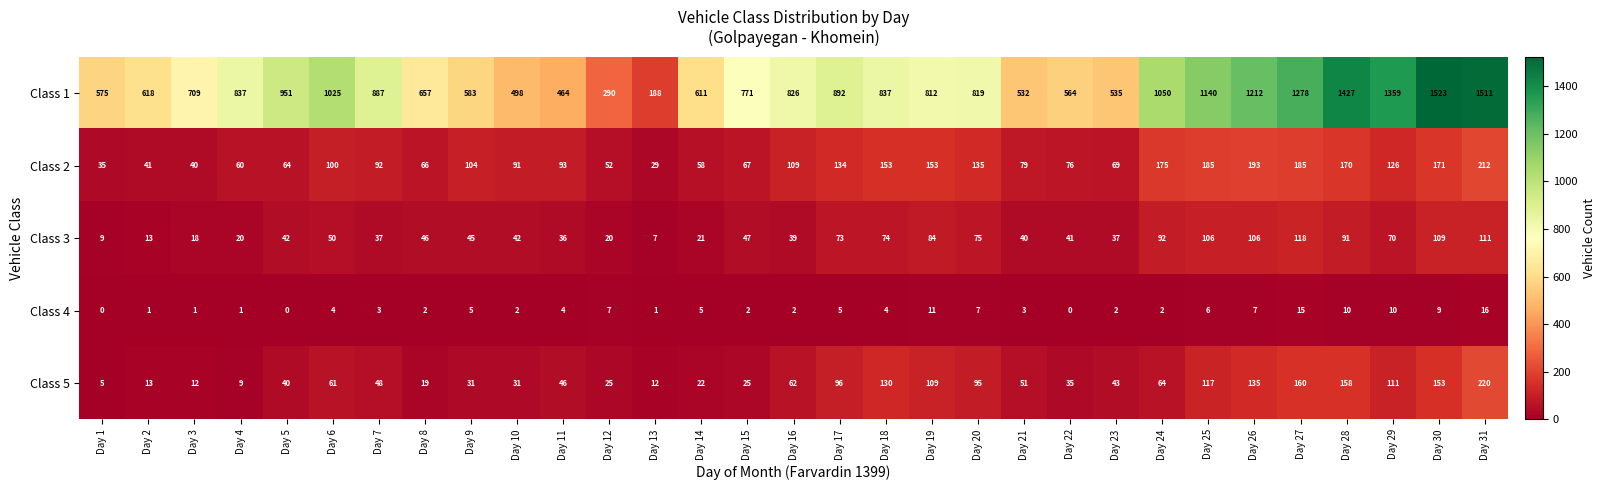

What is the average value of the Class 3 series?

55